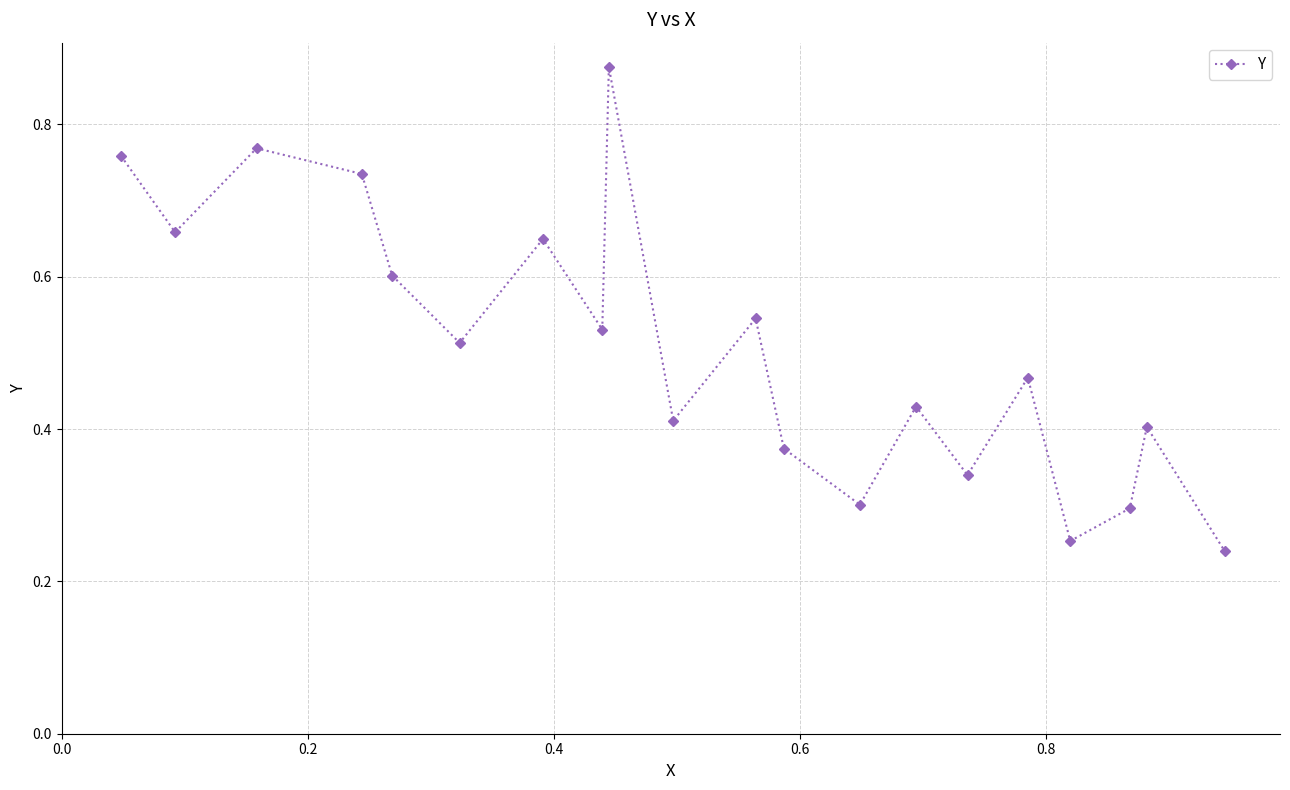

What is the sum of all values?

10.1